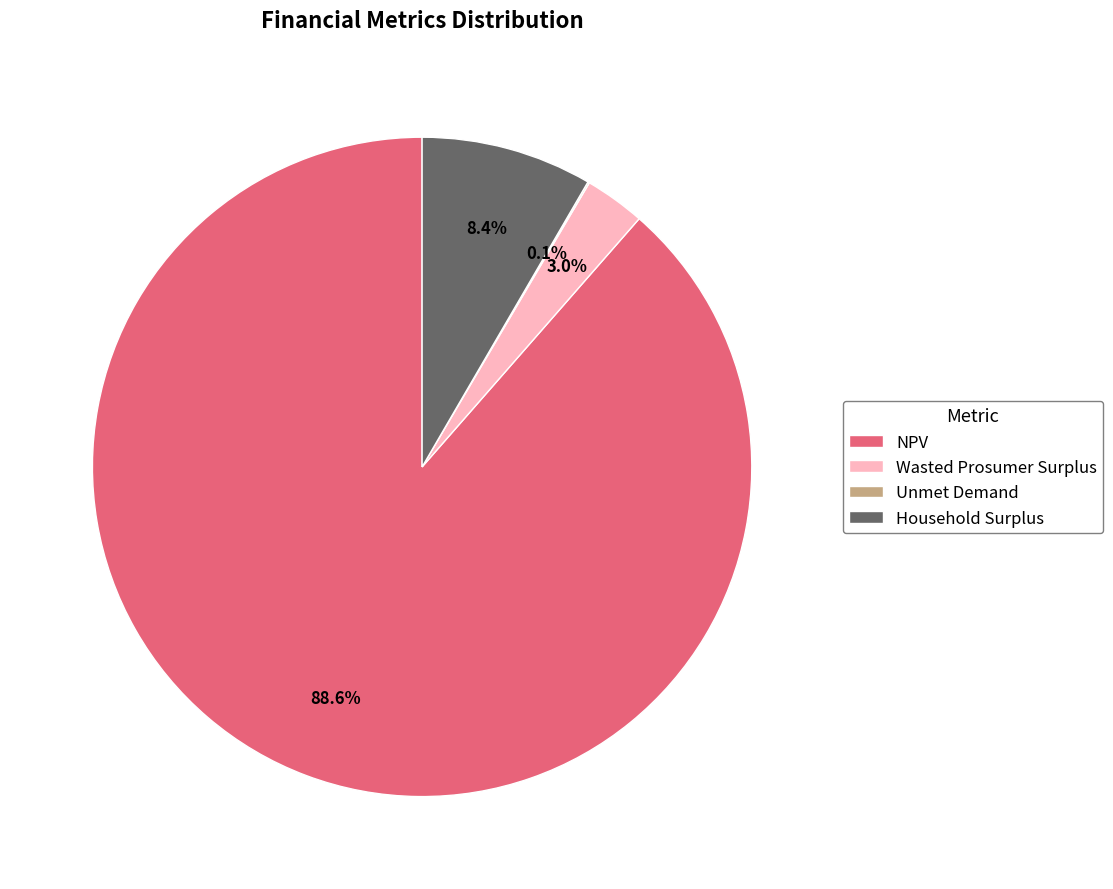

Is the sum of Household Surplus and NPV greater than half?

Yes